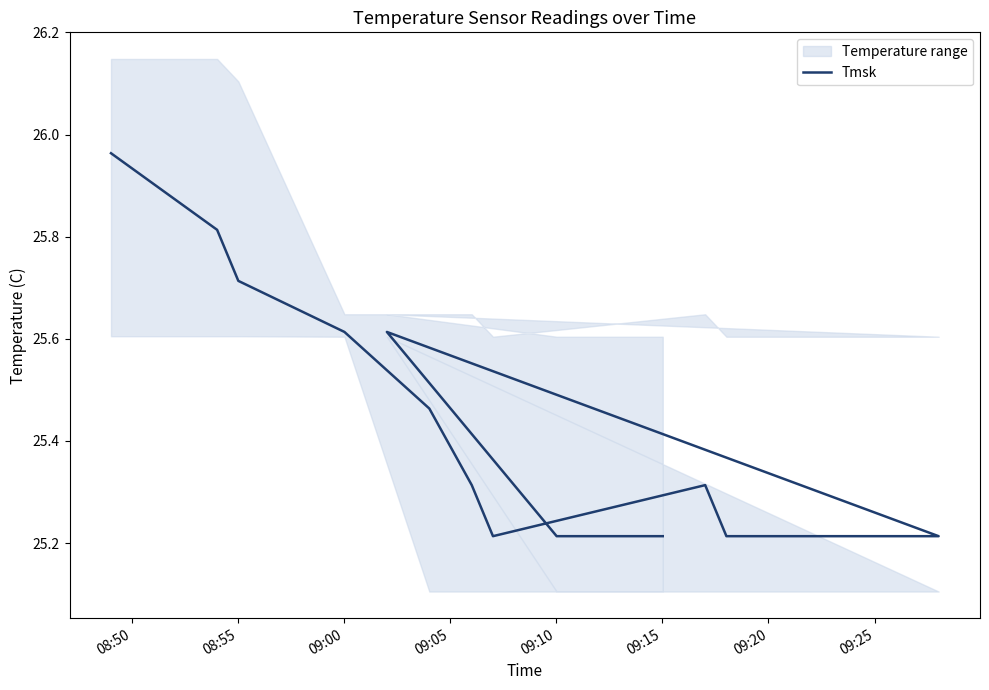

True or false: the data shows 25.2 at 09:20.

True